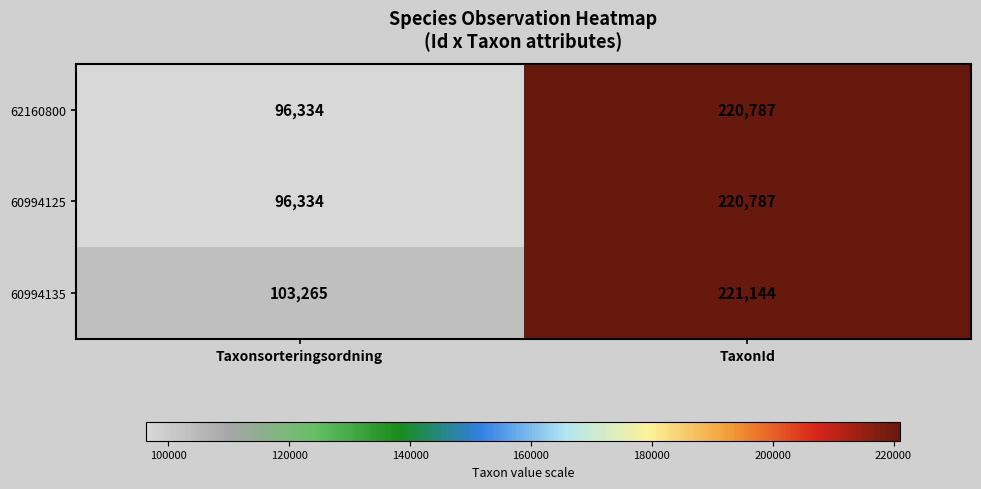

Rank the categories by 62160800 value from highest to lowest.

TaxonId, Taxonsorteringsordning